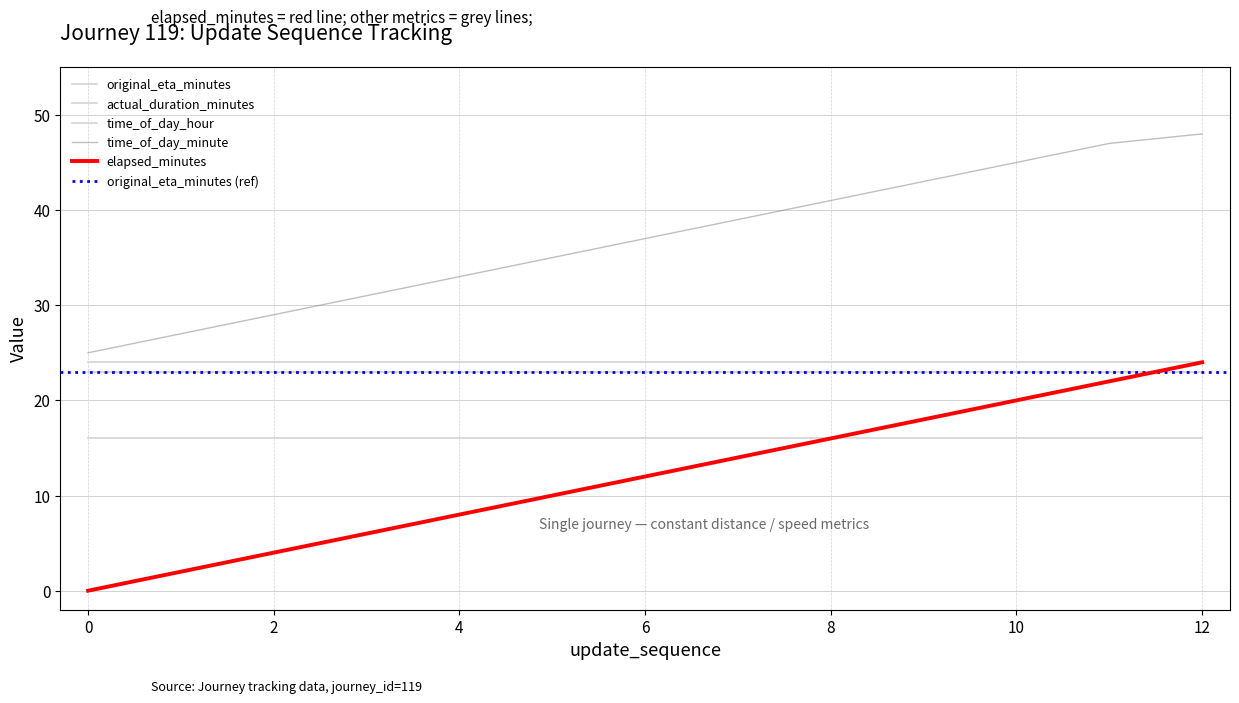

What is the spread (max minus min) of values at 12?

32